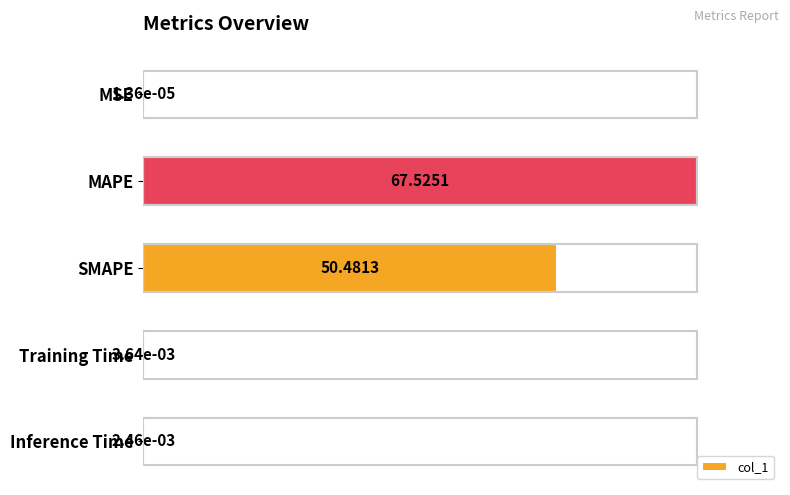

What is the change in value from SMAPE to Inference Time?

-0.7